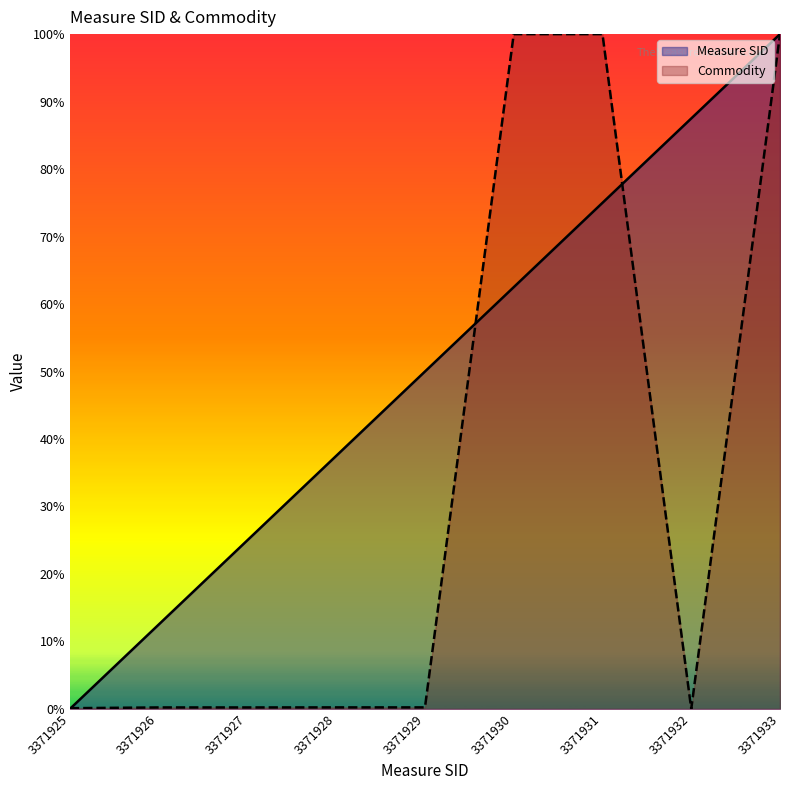

List the series in order of their peak value, lowest first.

Measure SID, Commodity